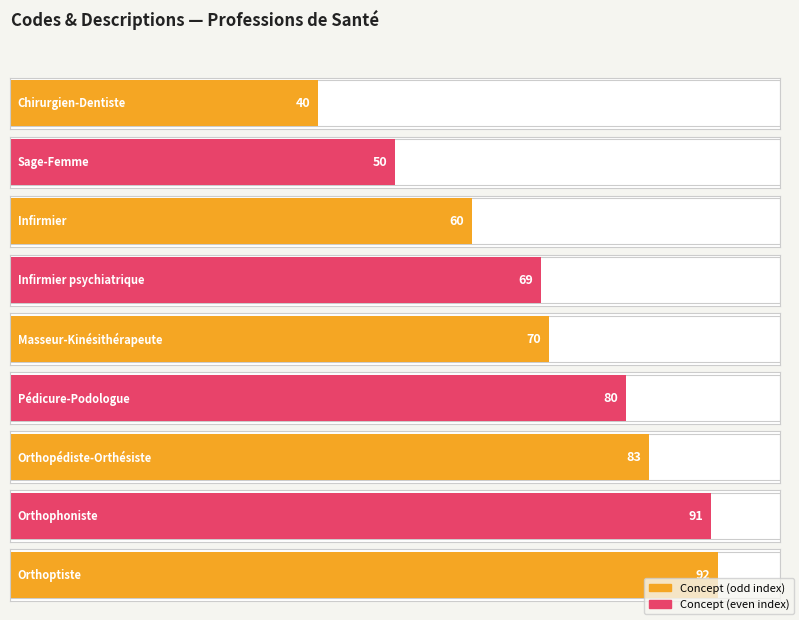

What is the value of the 4th bar from the left?

69